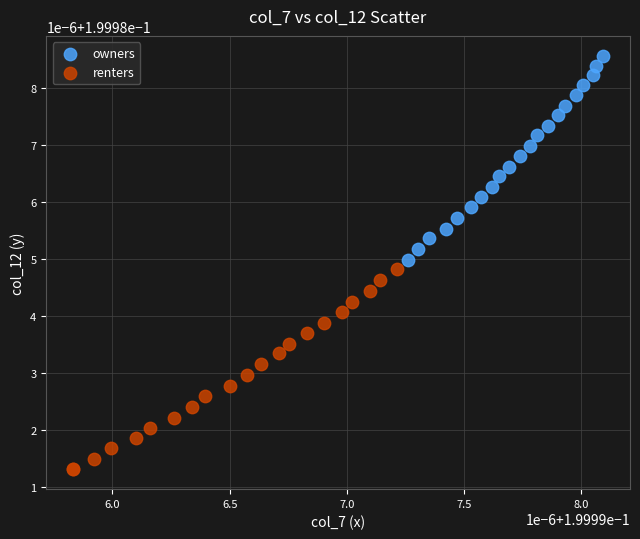

What are all the series names shown in the legend?

owners, renters